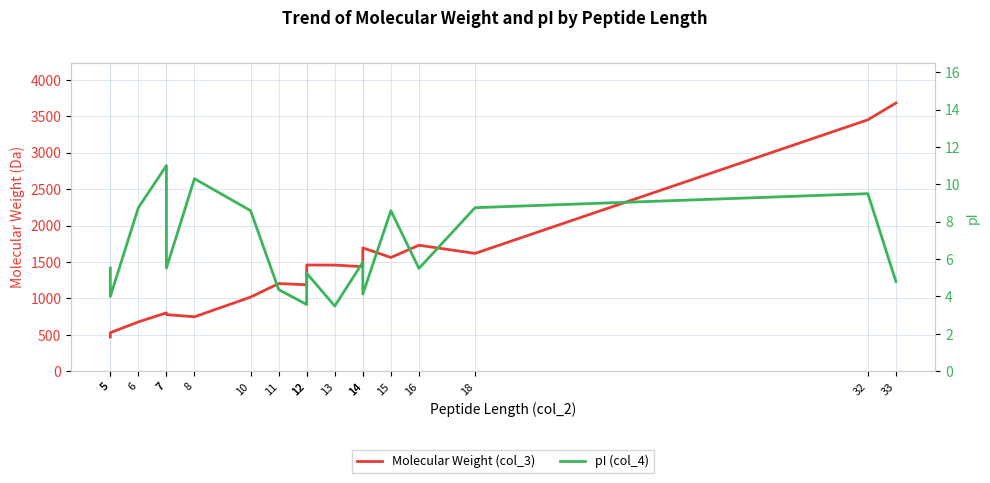

What are all the series names shown in the legend?

Molecular Weight (col_3), pI (col_4)